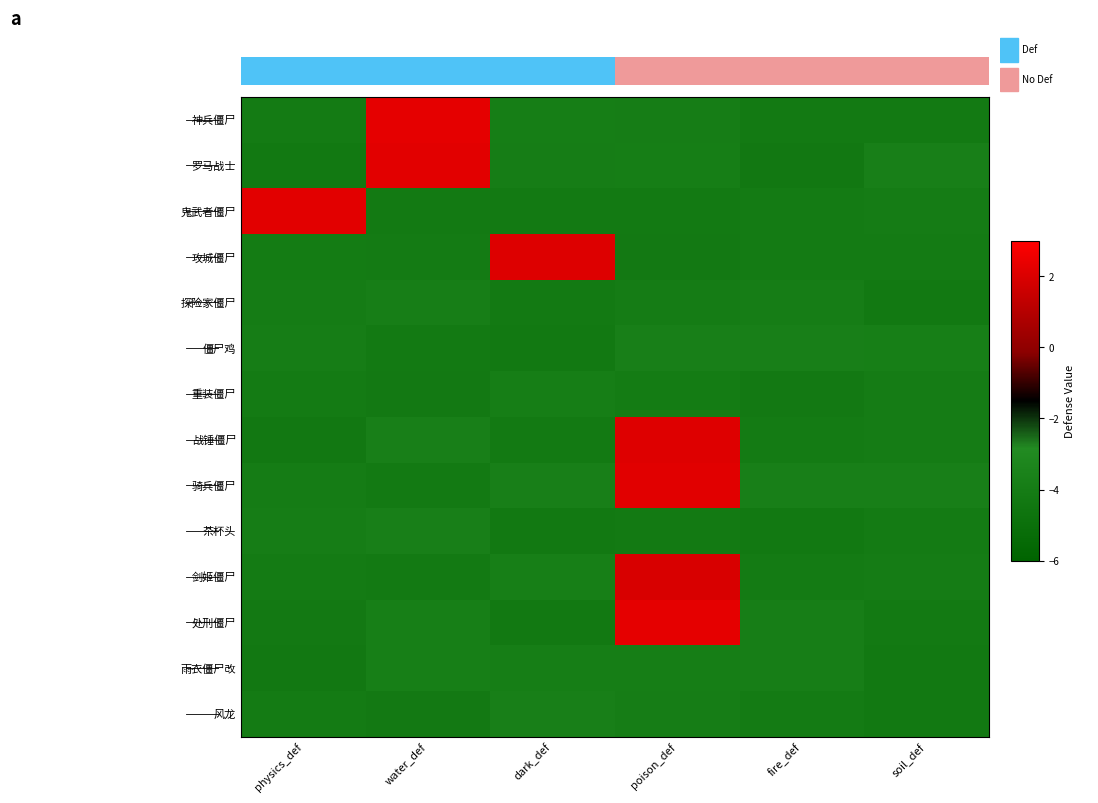

Is it true that 处刑僵尸 equals 2.3 at poison_def?

True